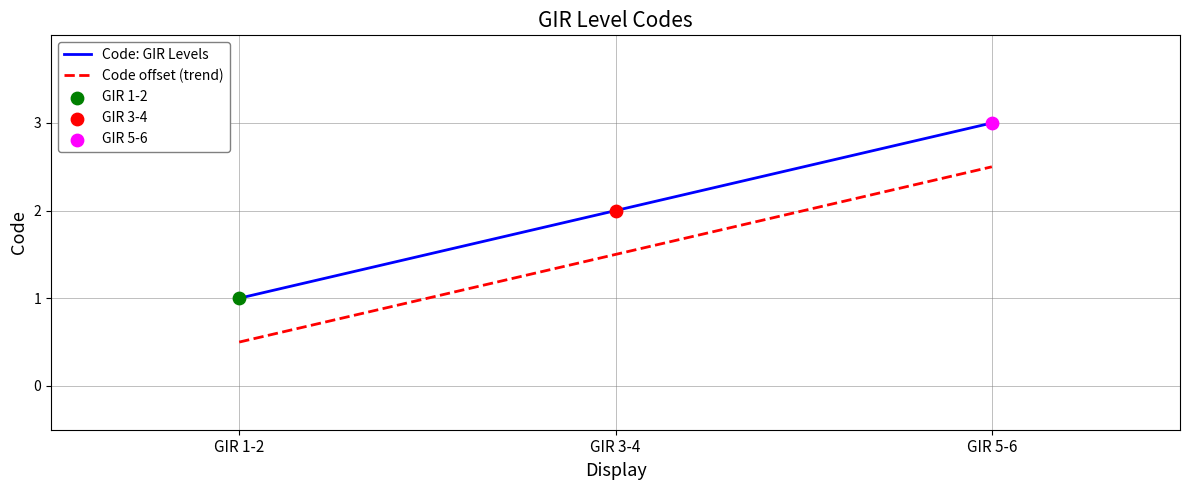

At how many categories does at least one series exceed 0?

3